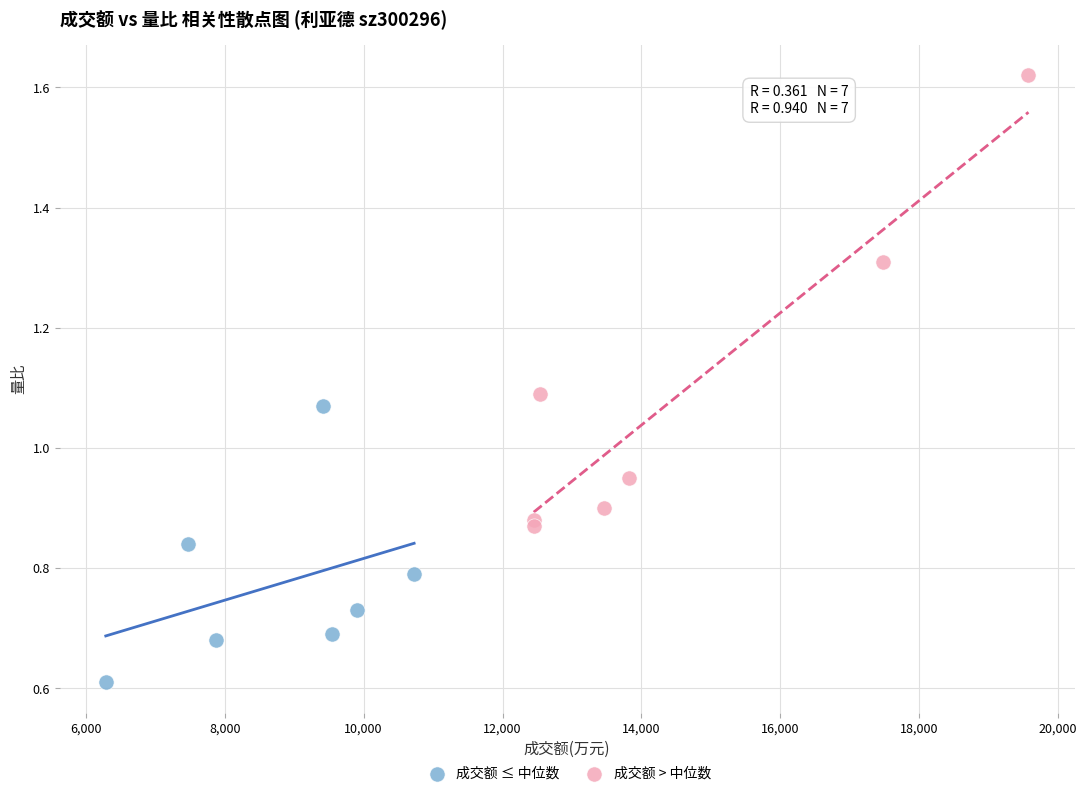

Which series contains the highest Y value?

成交额 > 中位数